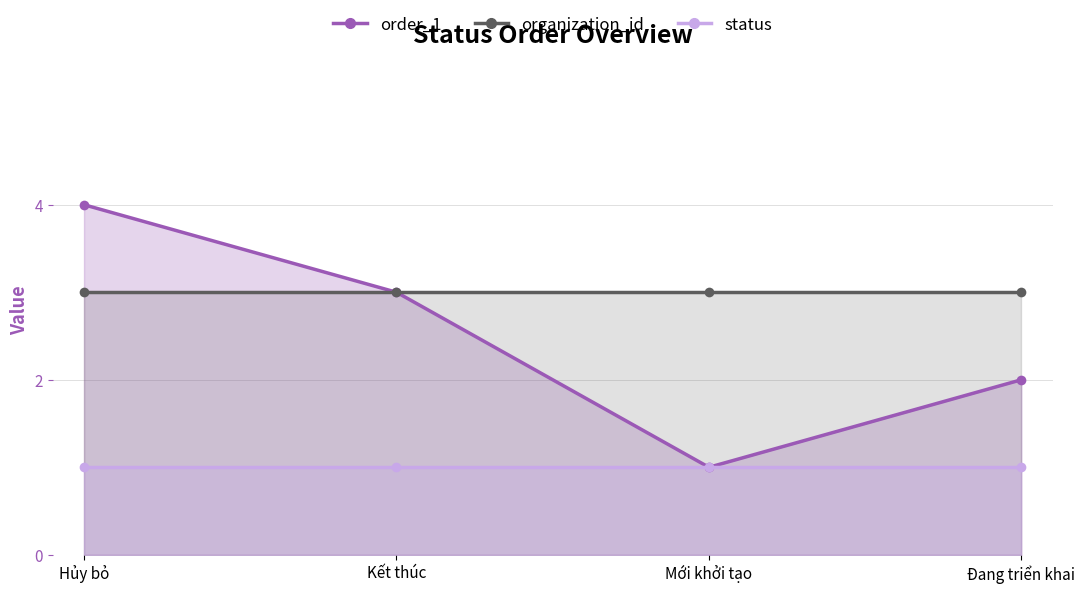

Which series has the widest spread of values?

order_1